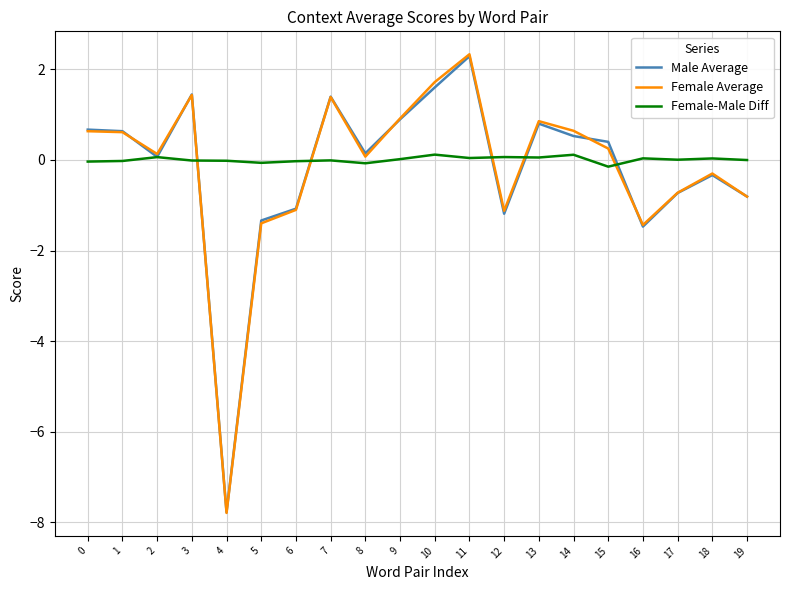

What is the greatest value displayed?

2.3